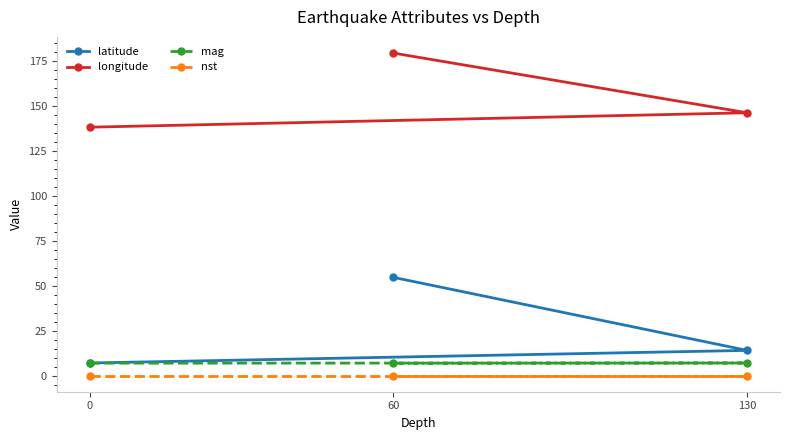

Is the value of mag at 130 greater than the value of latitude at 60?

No